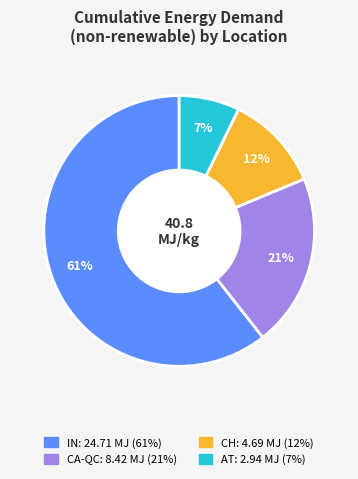

Count the number of slices in the pie.

4